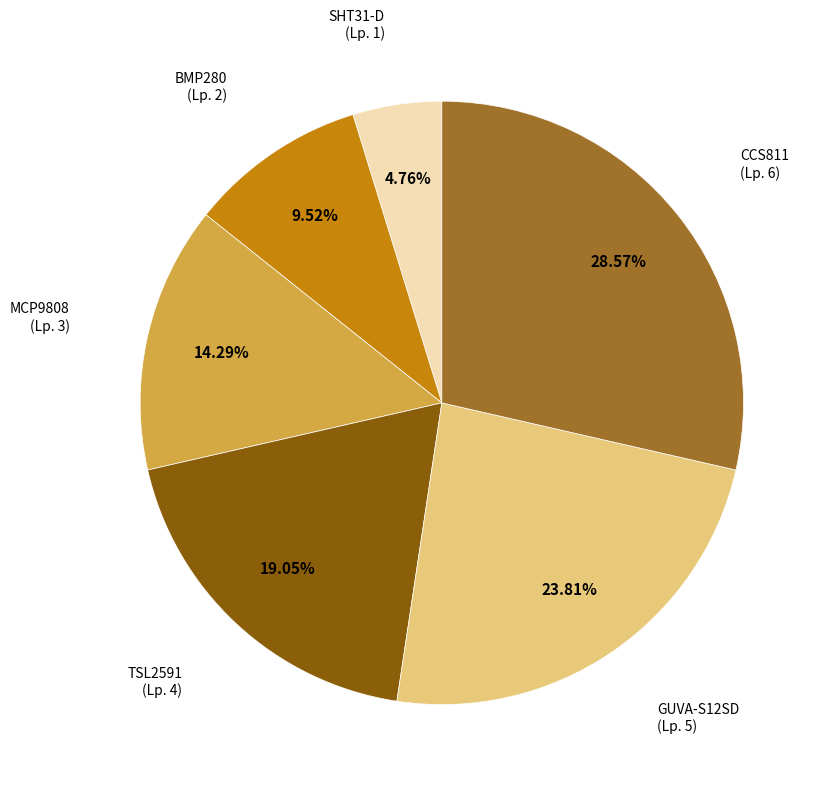

Does any single category account for the majority?

No